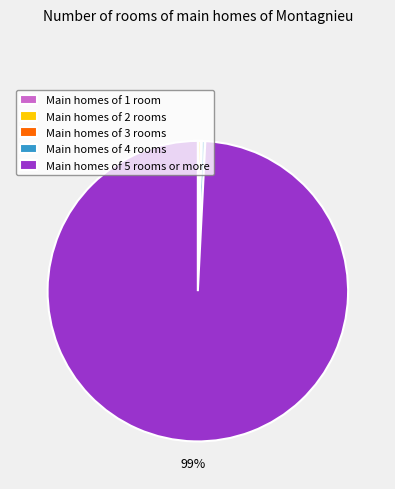

Is the sum of Main homes of 5 rooms or more and Main homes of 4 rooms greater than half?

Yes